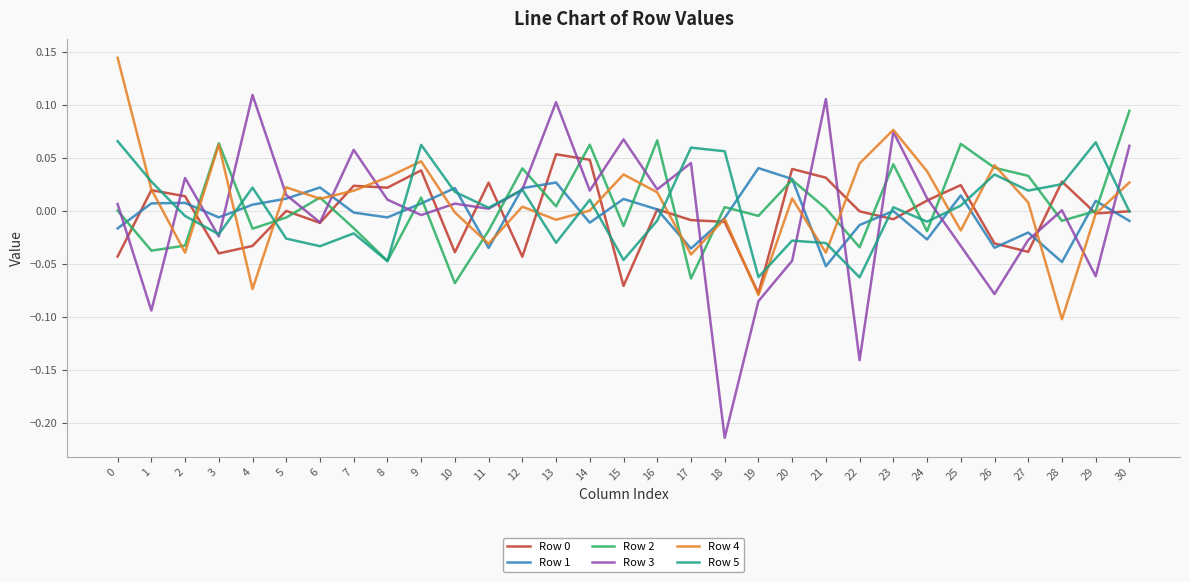

Which series has the largest range (max minus min)?

Row 3